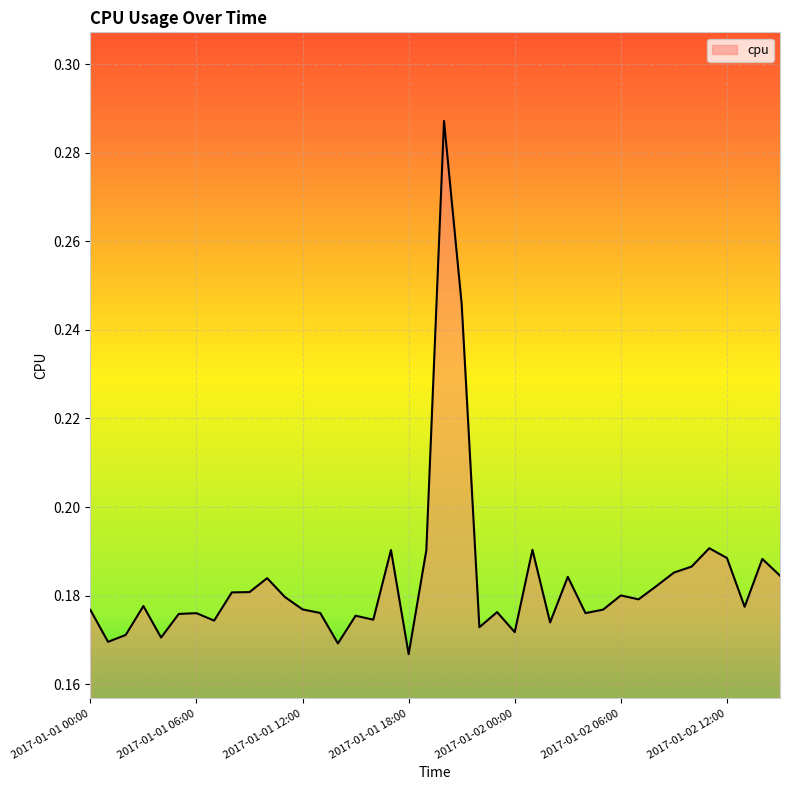

What is the value of the 20th point from the left?

0.2